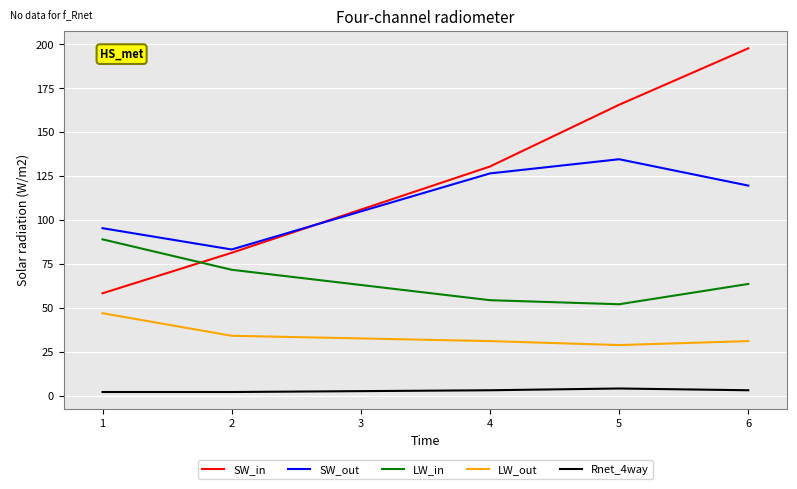

At which category does the chart reach its peak across all series?

6